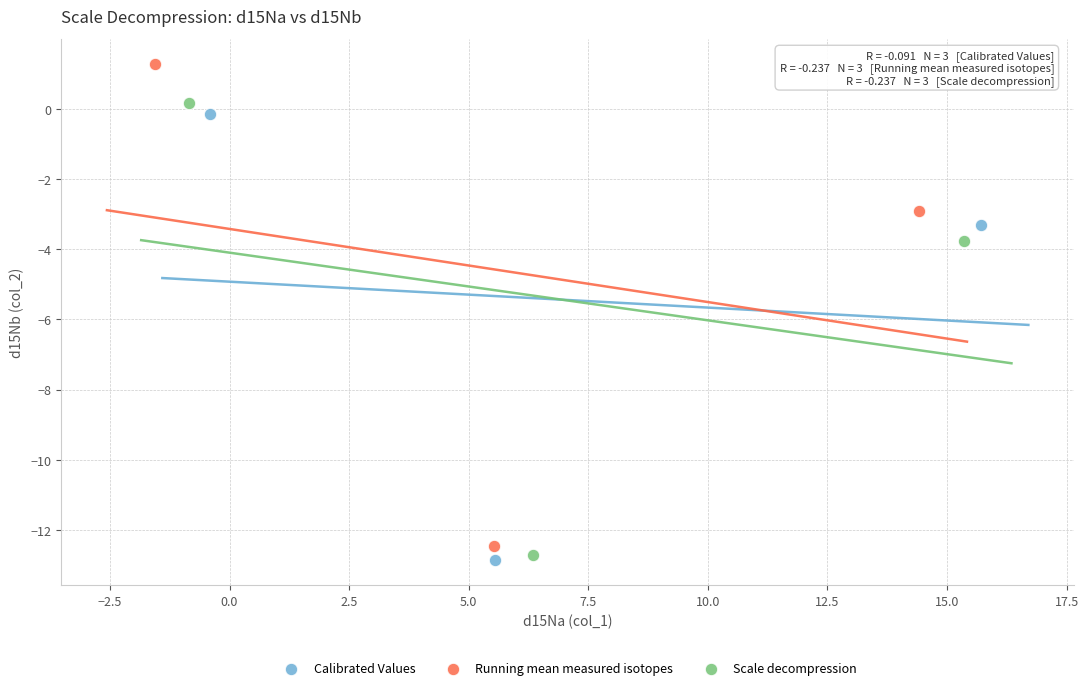

Which series has the widest spread of Y values?

Running mean measured isotopes